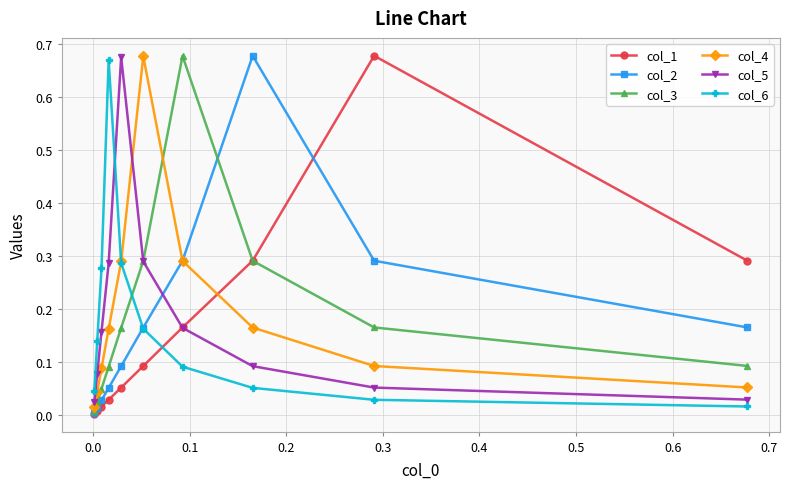

What are all the series names shown in the legend?

col_1, col_2, col_3, col_4, col_5, col_6